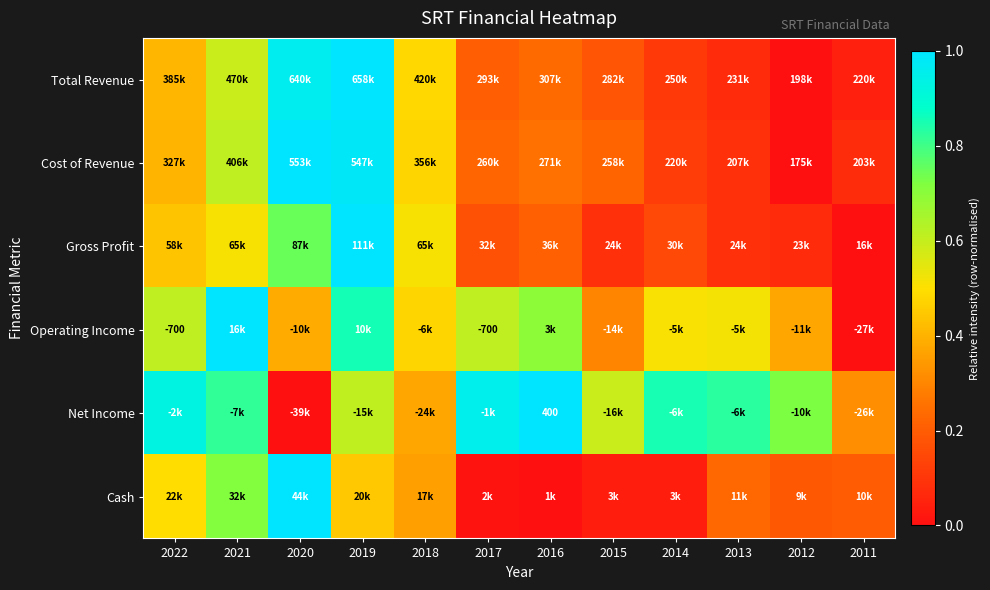

List the labels in order of Cost of Revenue value, largest first.

2020, 2019, 2021, 2018, 2022, 2016, 2017, 2015, 2014, 2013, 2011, 2012